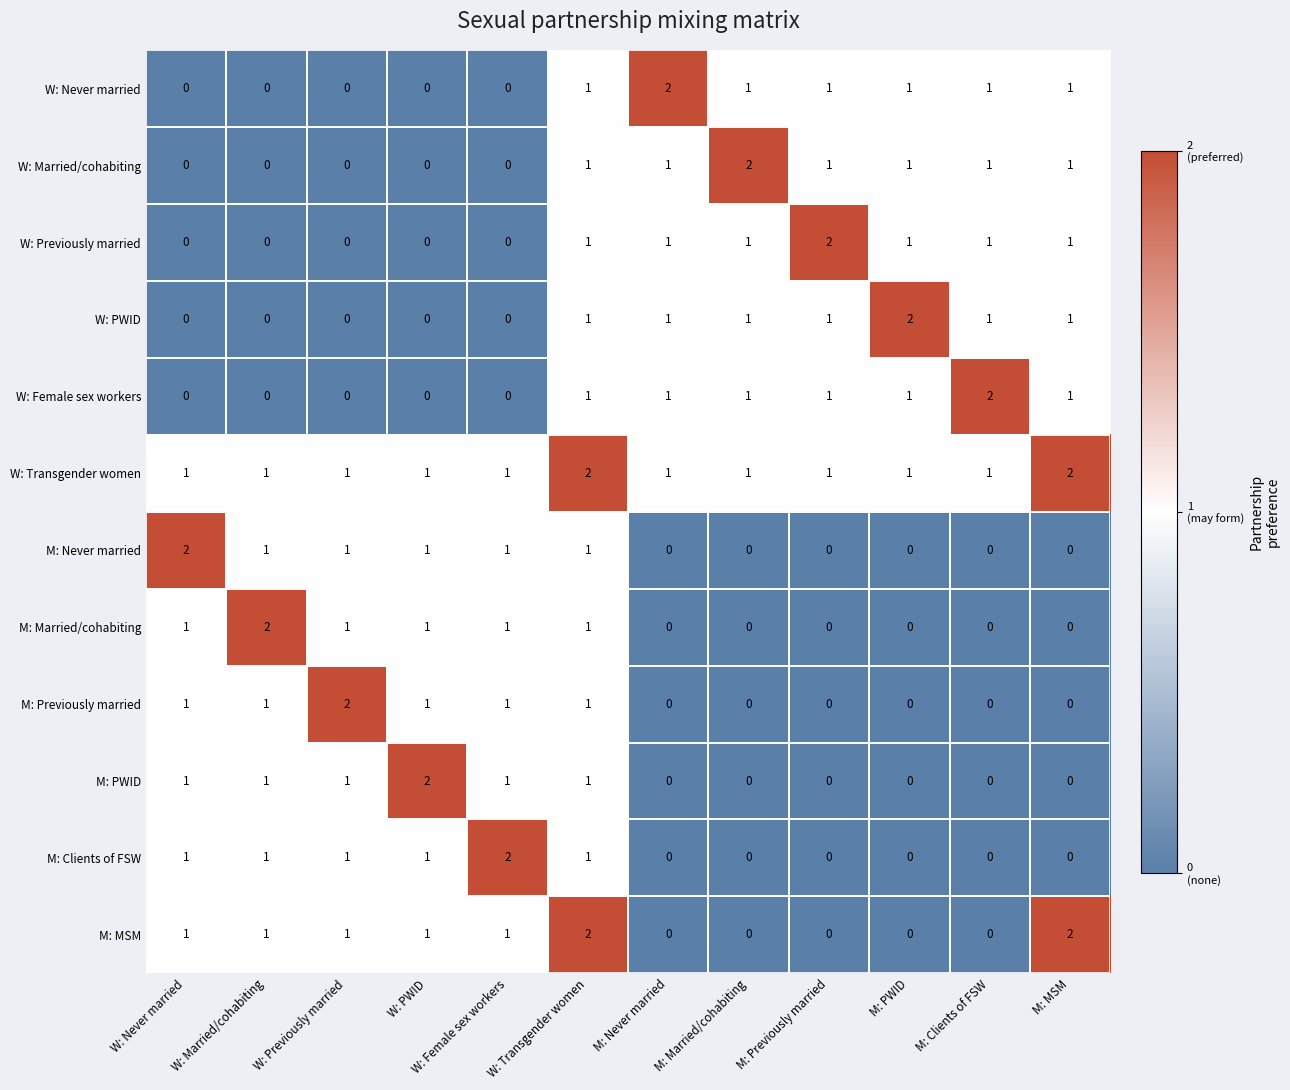

Which series has the largest total across all categories?

W: Transgender women